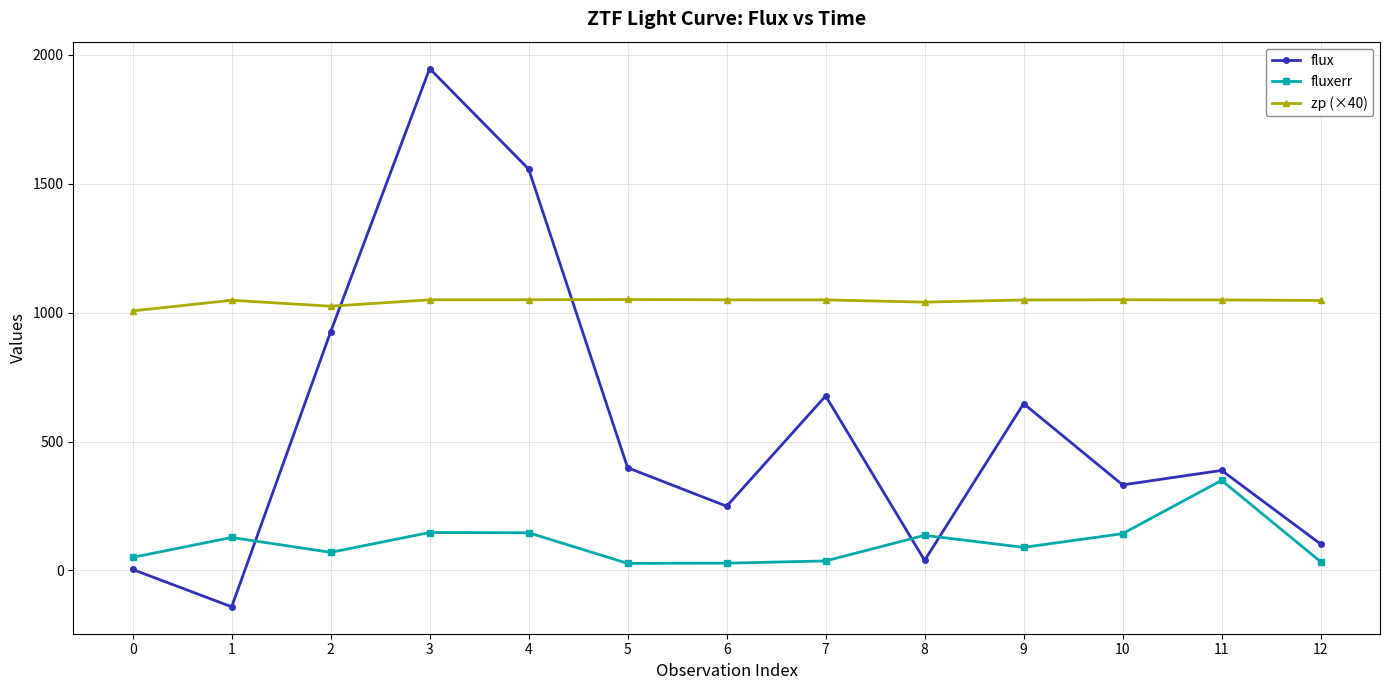

Which category has the lowest value across all series?

1